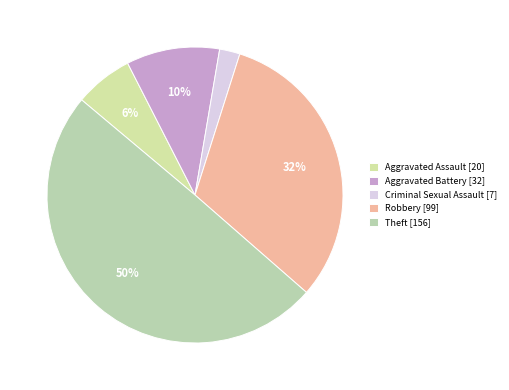

Between Criminal Sexual Assault and Theft, which is larger?

Theft